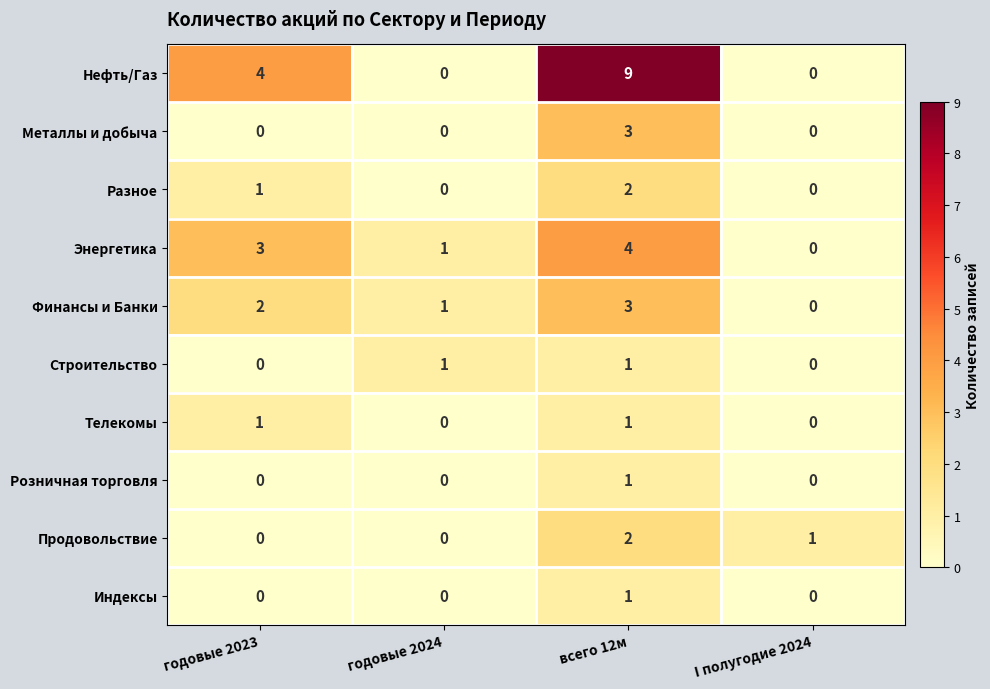

At which label does Энергетика reach its peak?

всего 12м